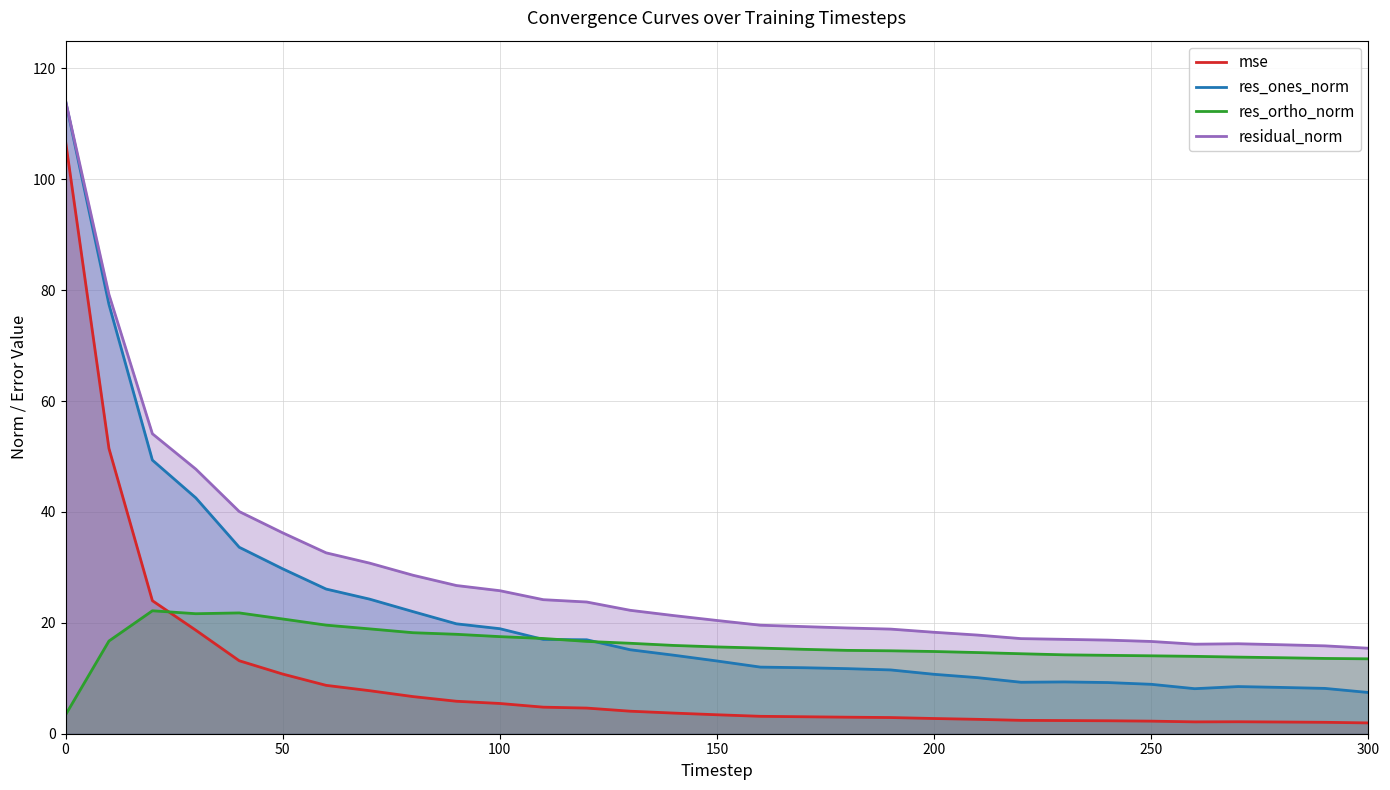

In residual_norm, how many points are higher than both neighbors (excluding endpoints)?

1